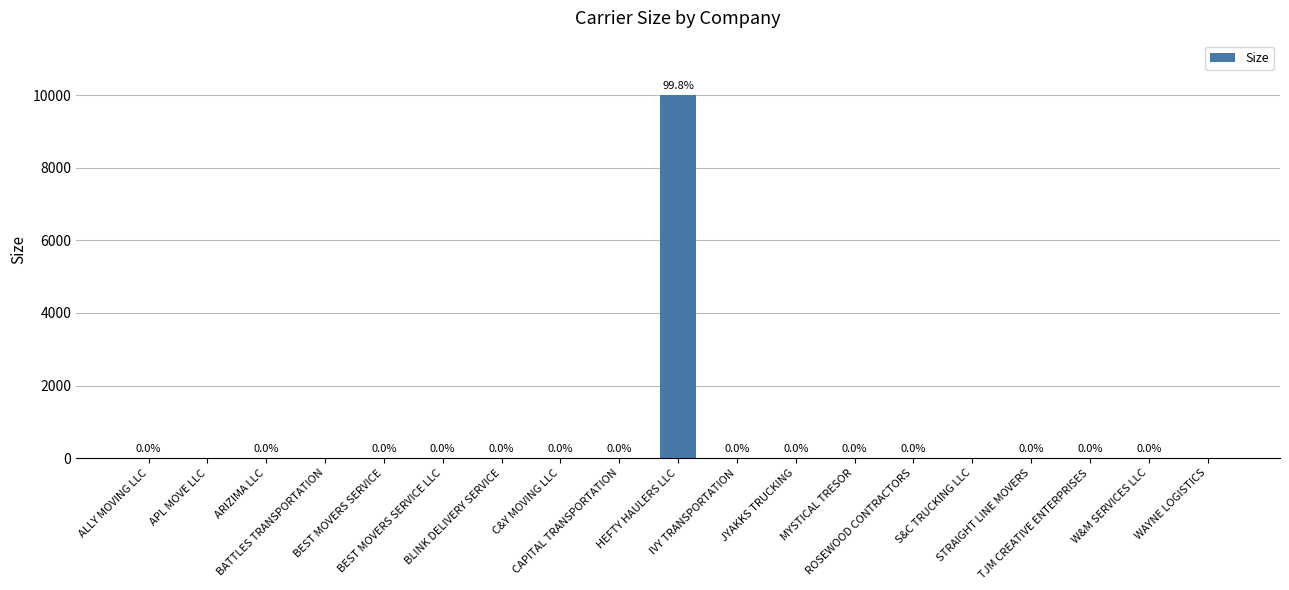

What is the greatest value displayed?

10001